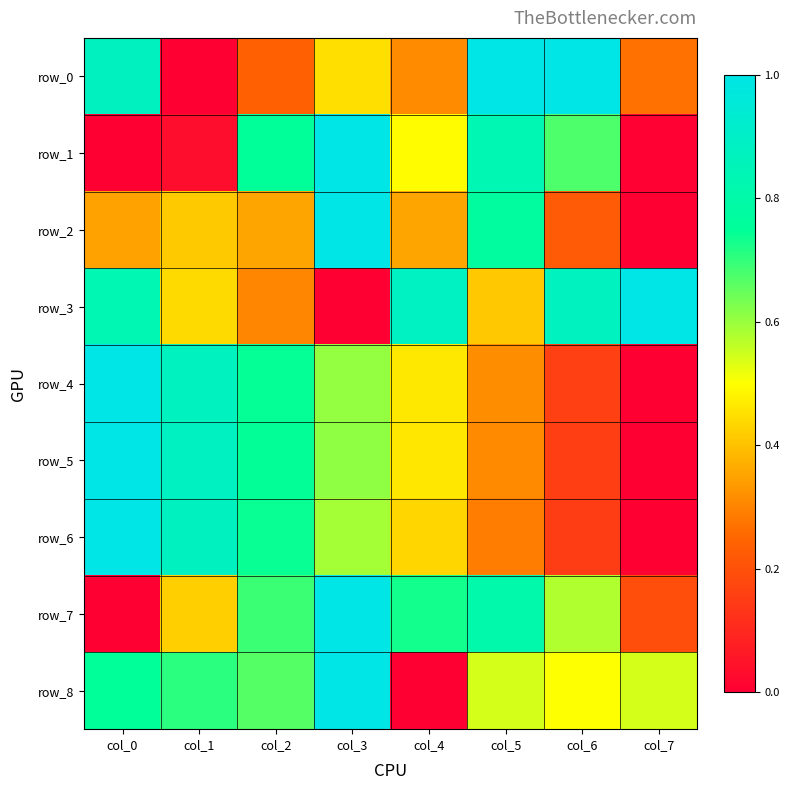

How many distinct data groups are displayed?

9